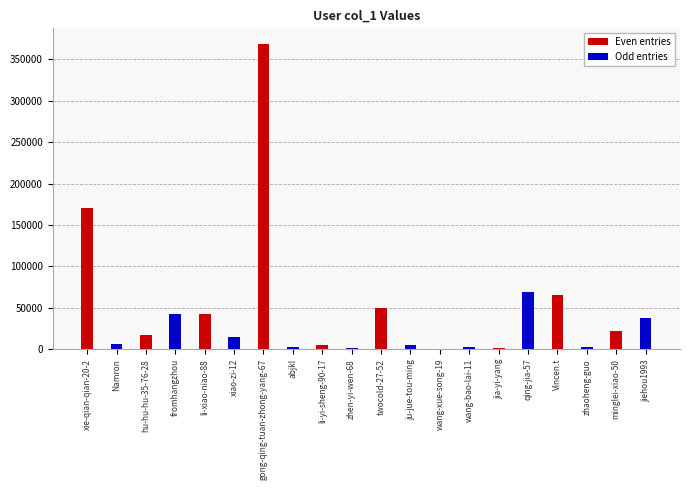

Are the bars grouped side by side (vs. stacked)?

Yes